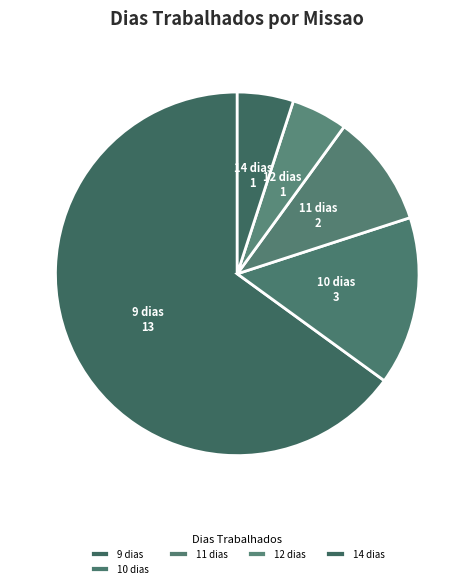

Is there a majority slice in this chart?

Yes